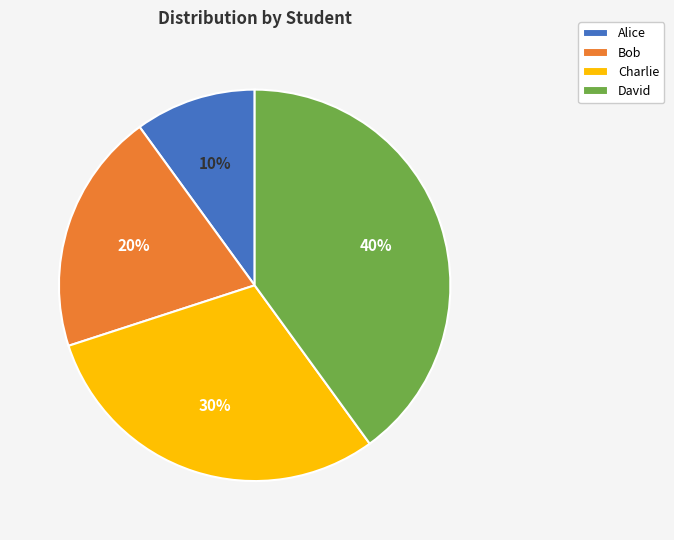

What is the largest slice in the pie chart?

David